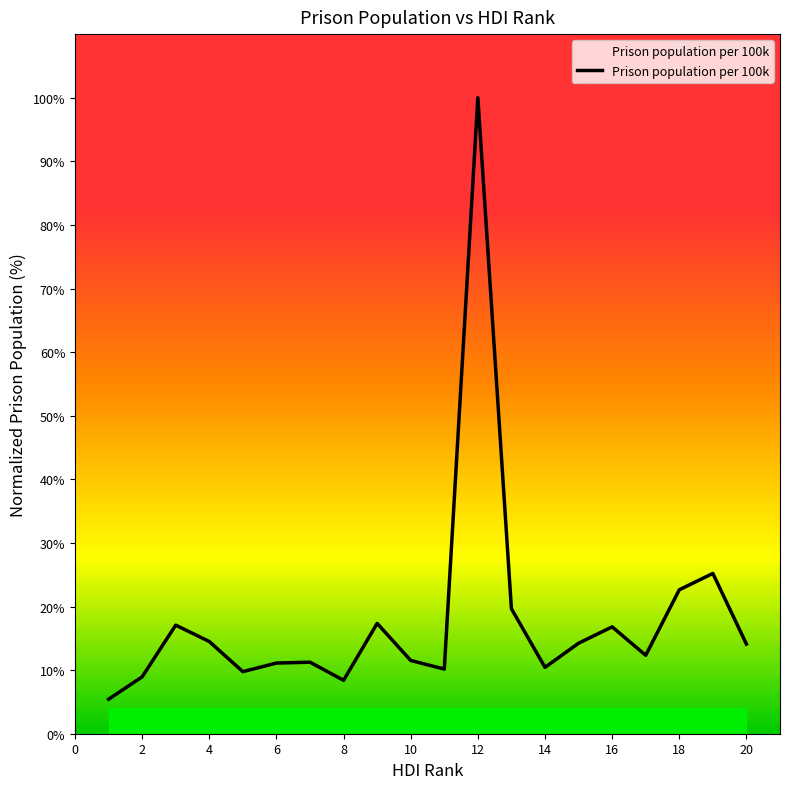

How many values exceed 14?

10